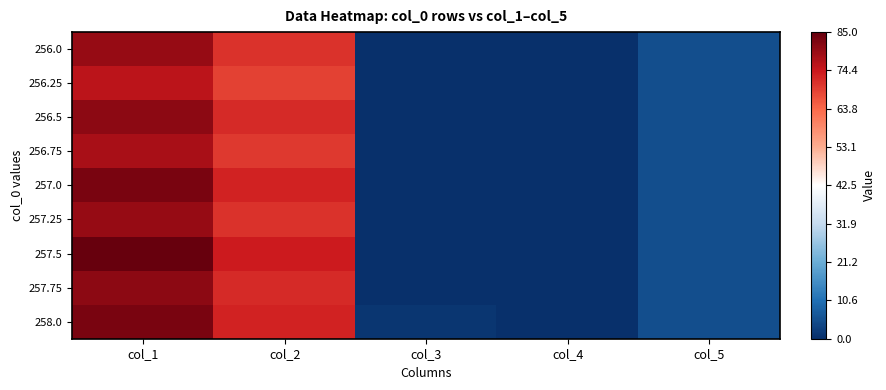

What is the maximum value shown in the chart?

85.0